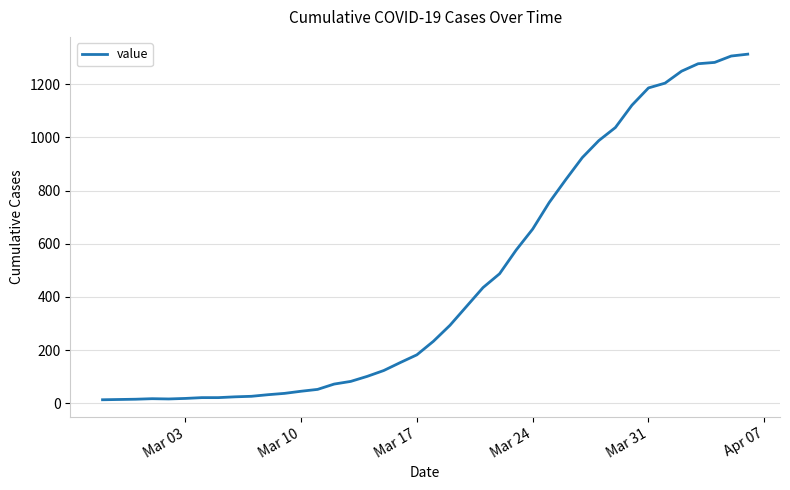

What is the difference between the maximum and minimum values?

1300